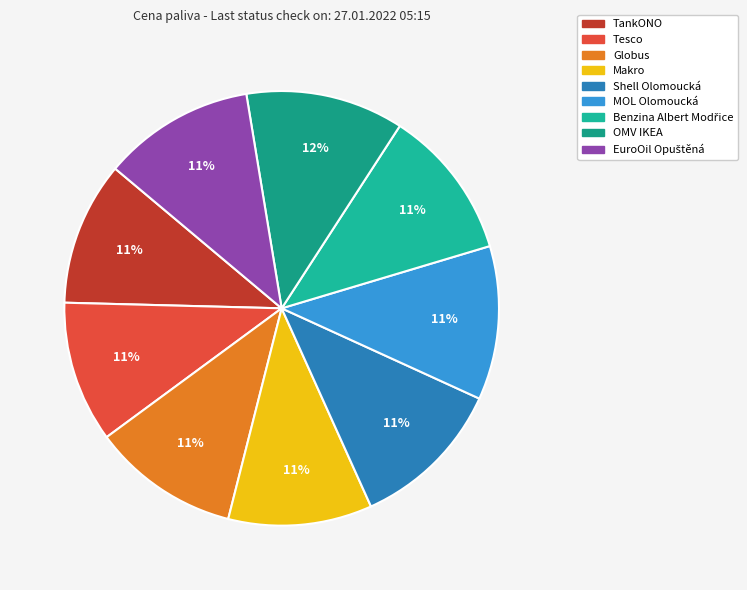

Count the number of slices in the pie.

9